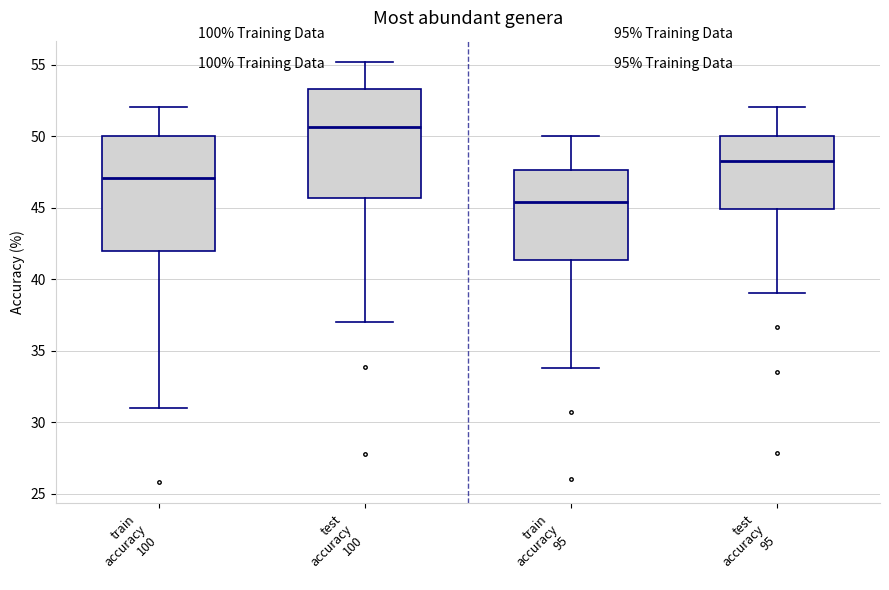

Which box has the highest median line?

test accuracy 100